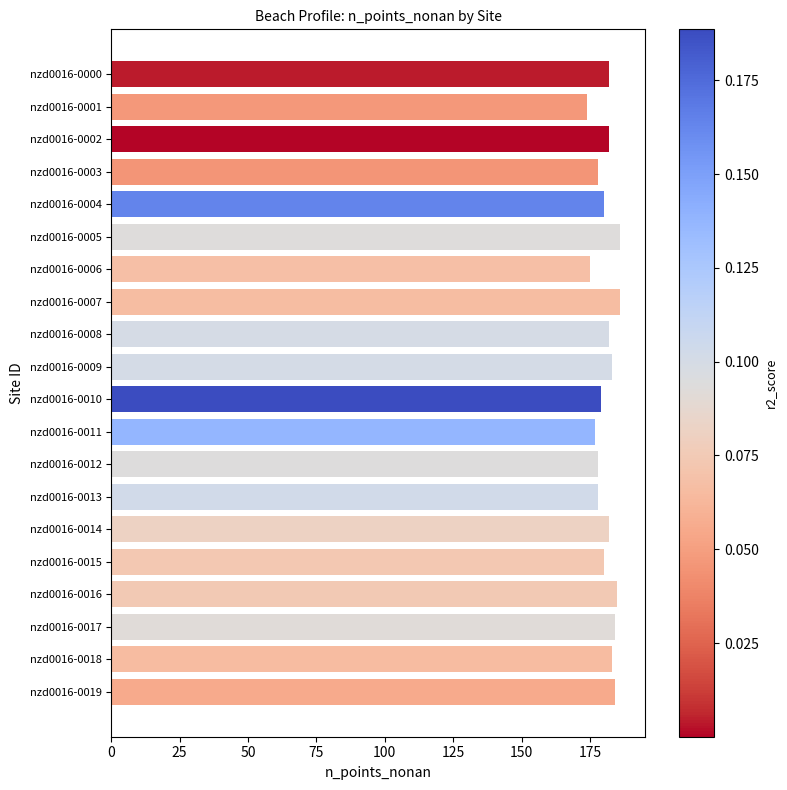

Reading bottom to top, extract all data points from this chart.

184	183	184	185	180	182	178	178	177	179	183	182	186	175	186	180	178	182	174	182